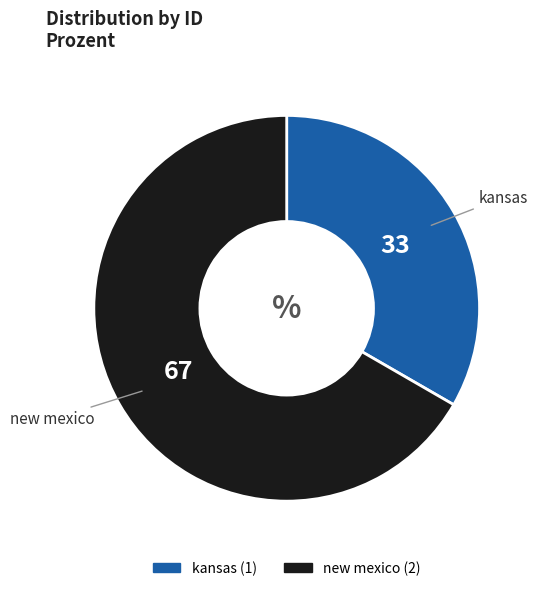

What is the largest slice in the pie chart?

new mexico